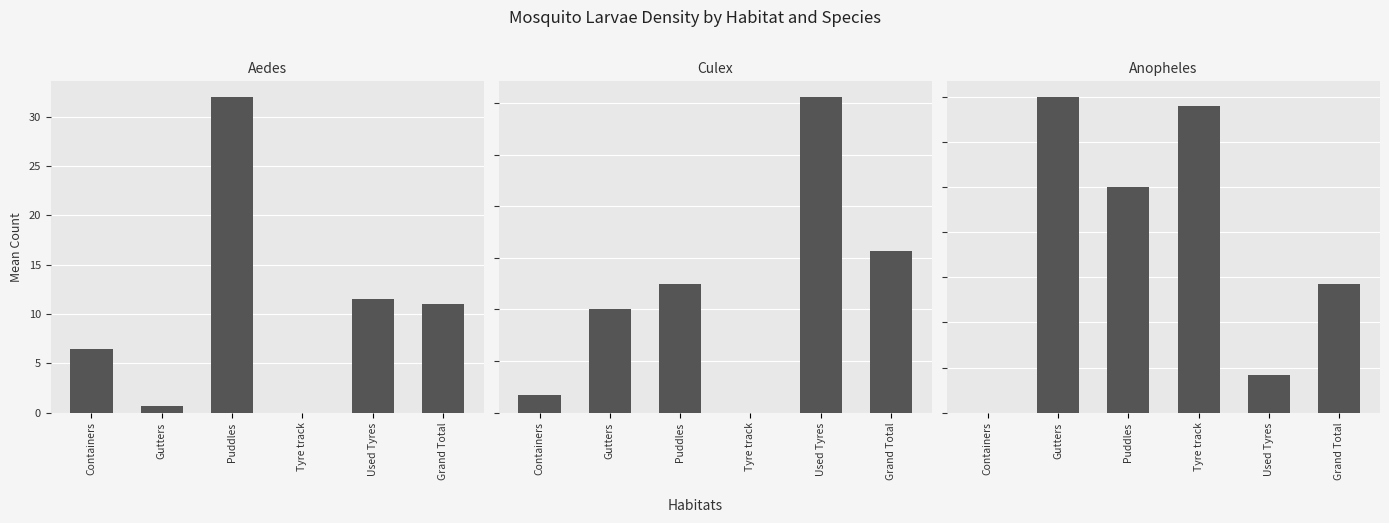

At which label is Culex closest to 6?

Grand Total